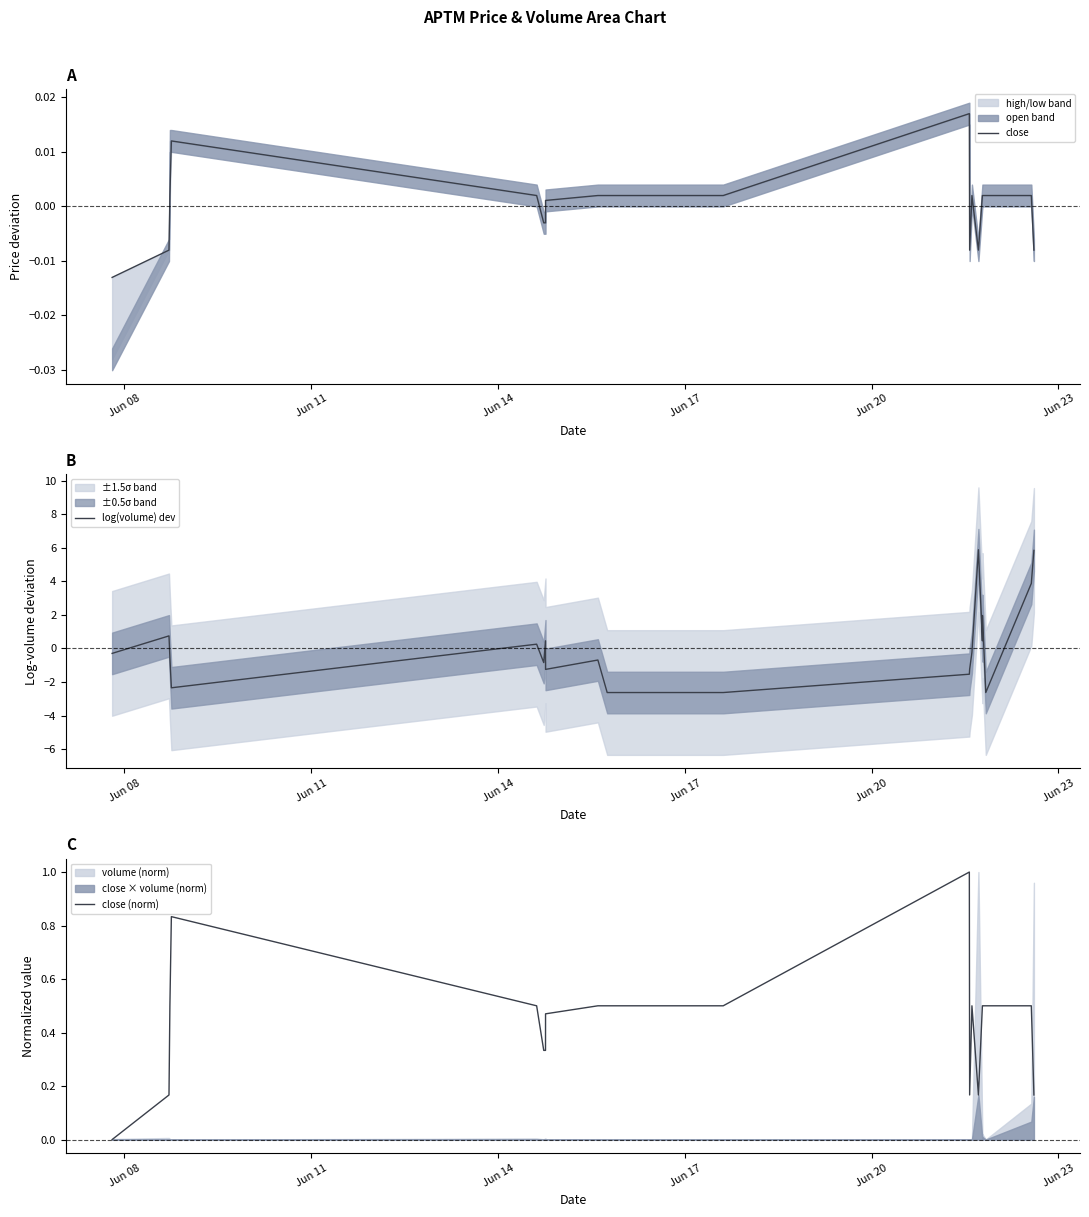

How many series are shown in this chart?

3